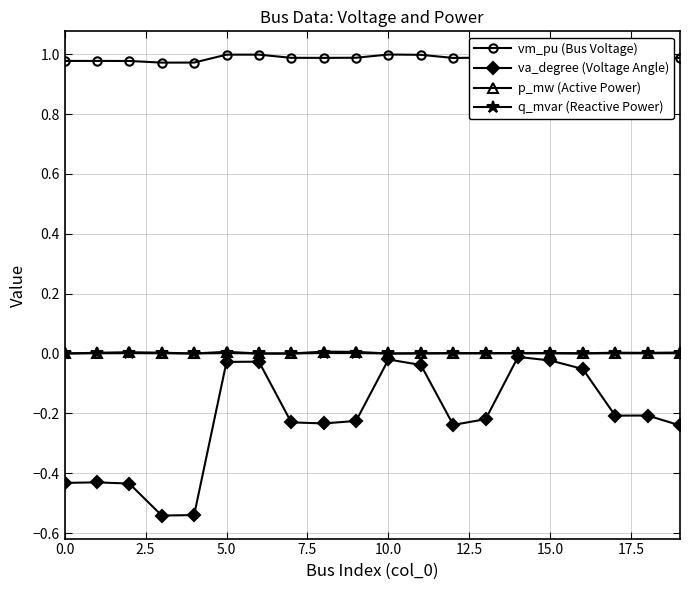

What is the label of the 16th point from the left?

15